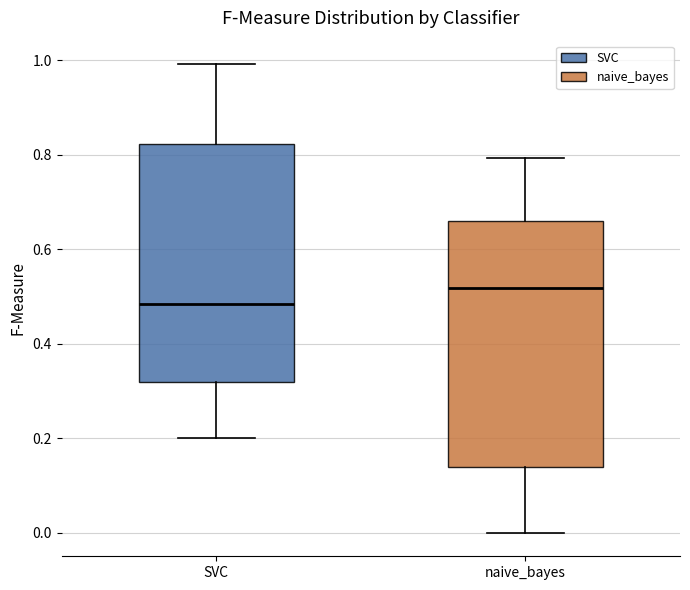

Which box's median line is the highest?

naive_bayes